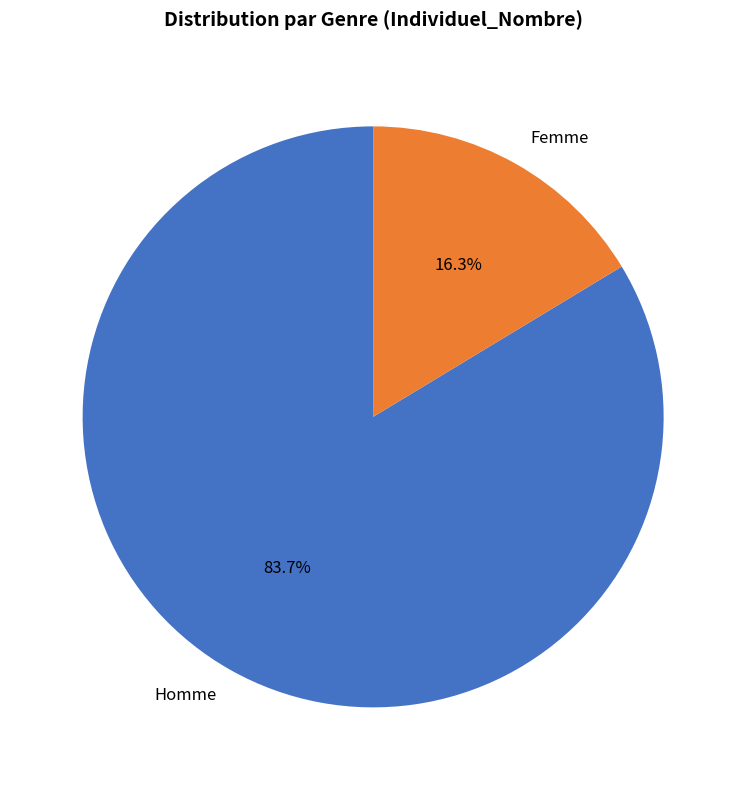

Which category has the biggest portion of the pie?

Homme